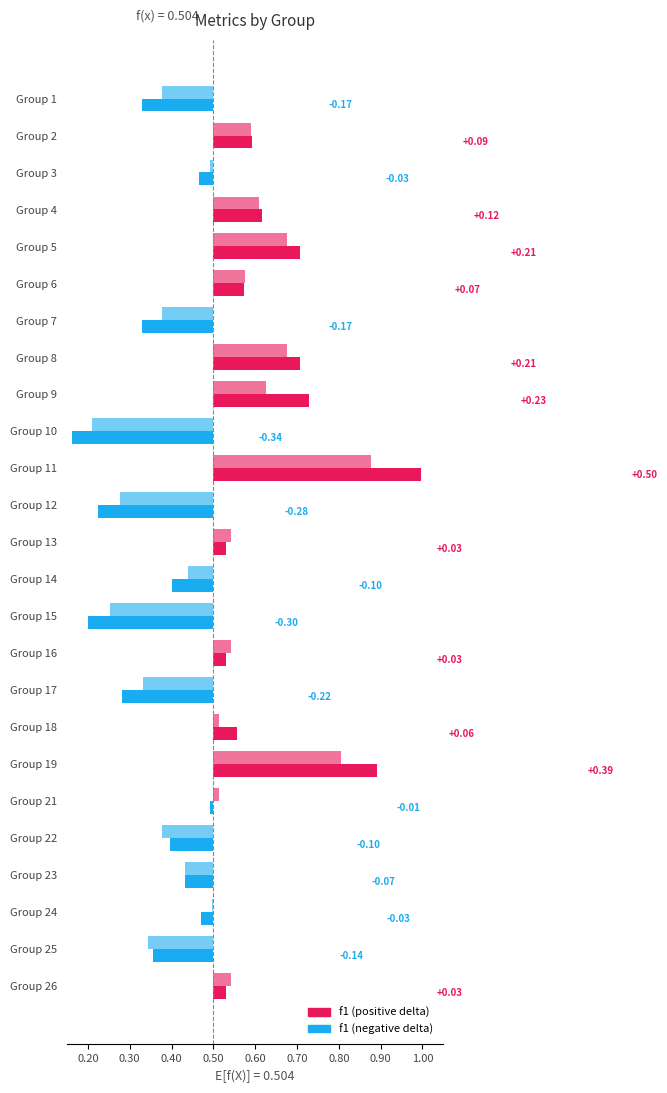

True or false: f1 has a value of 0.4 at 22.

True